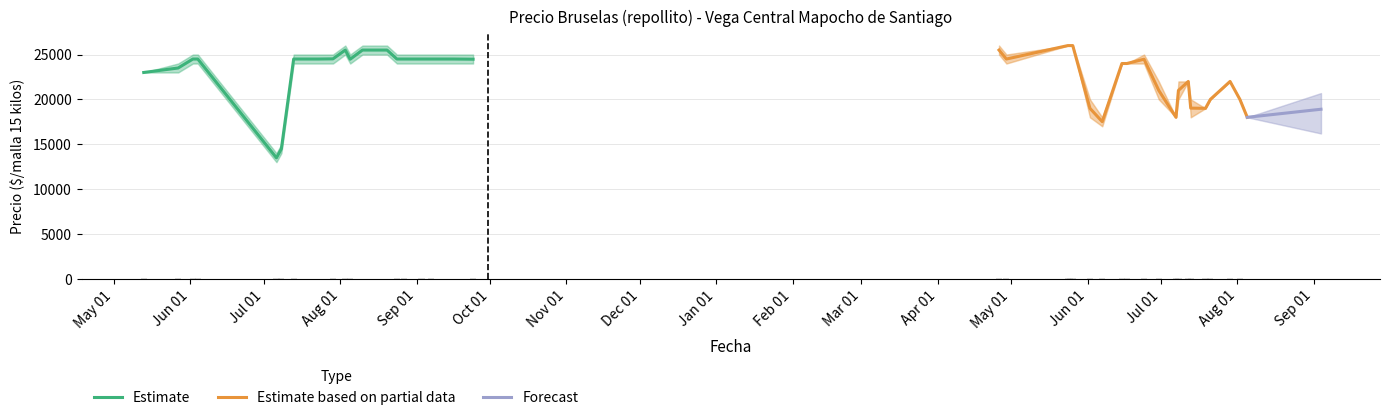

What is the label of the 32nd bar from the right?

2021-07-29